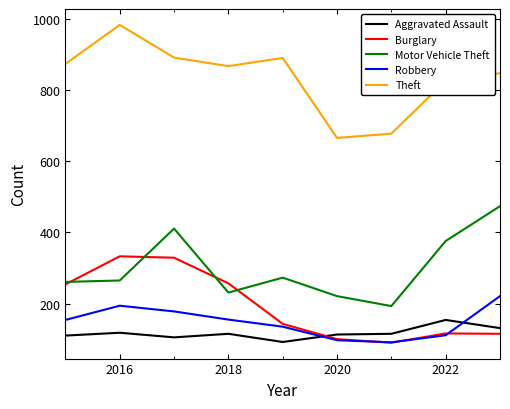

Which series has the largest total across all categories?

Theft